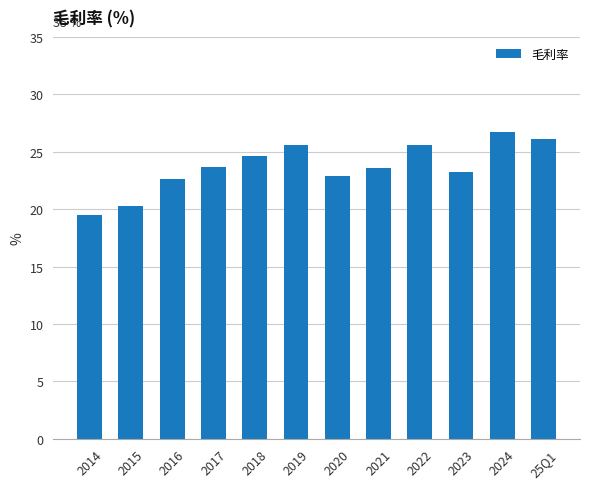

What is the difference between the values at 2015 and 2016?

2.3